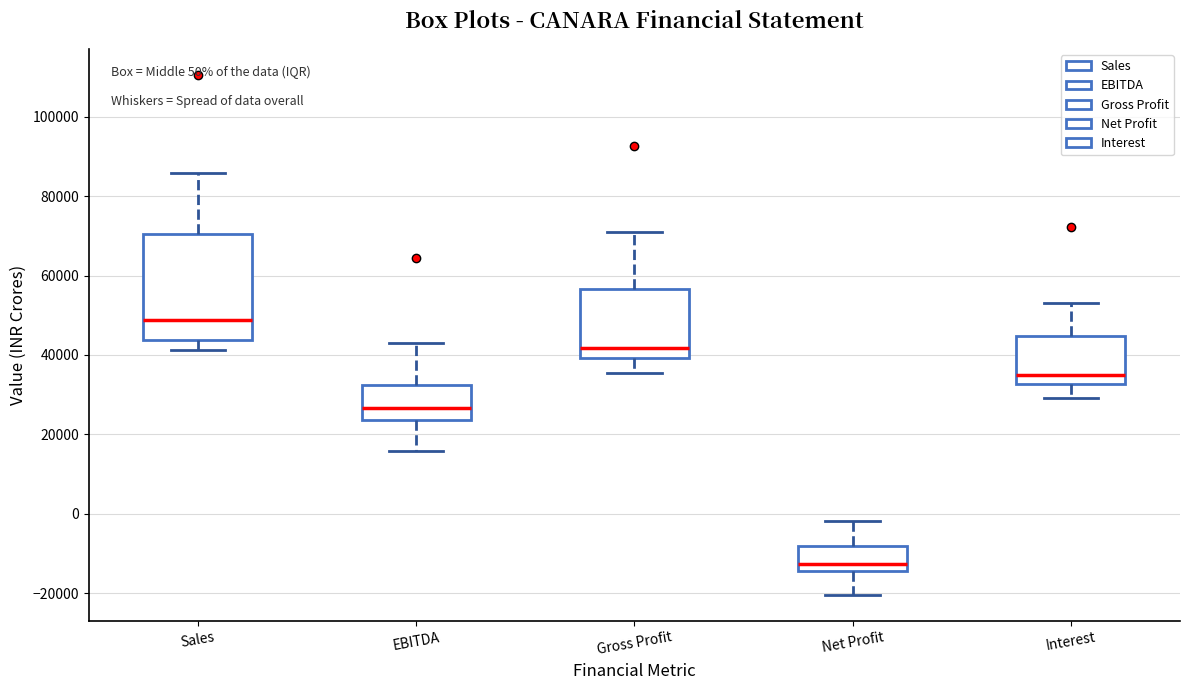

Which box has the lowest median line?

Net Profit